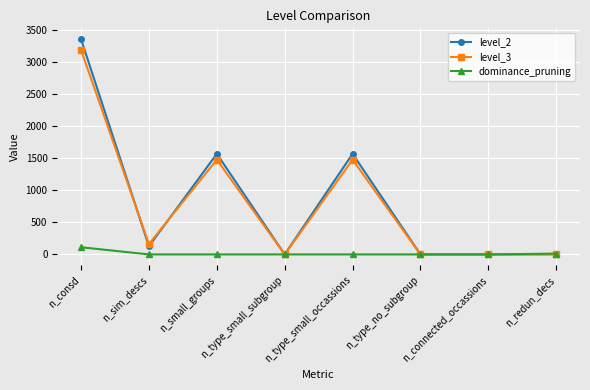

What is the label of the 8th point from the left?

n_redun_decs